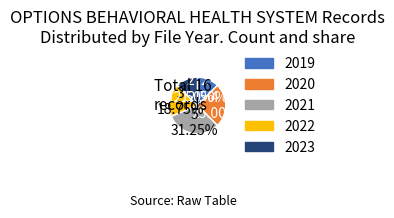

Does any single category account for the majority?

No